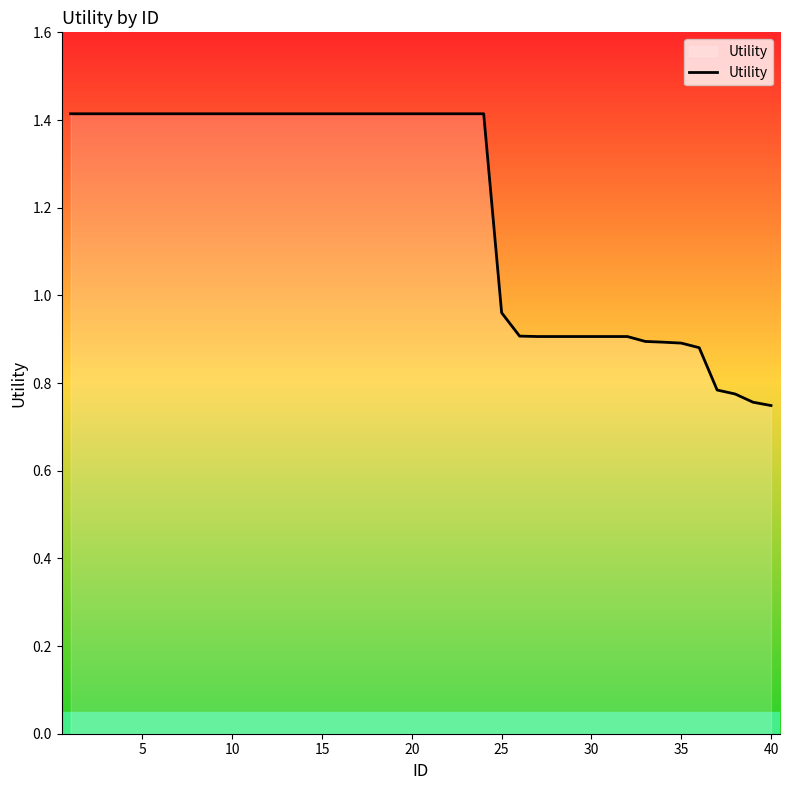

Does the chart have visible grid lines?

No